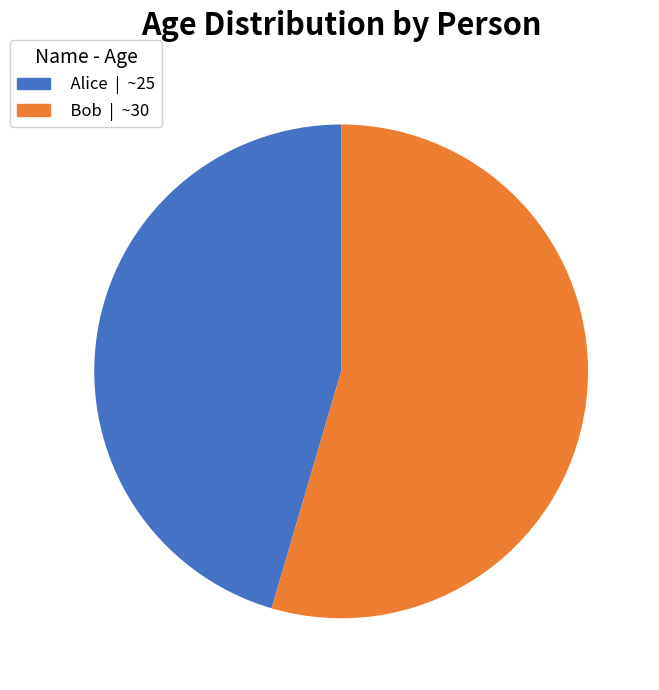

Which slice is the largest?

Bob